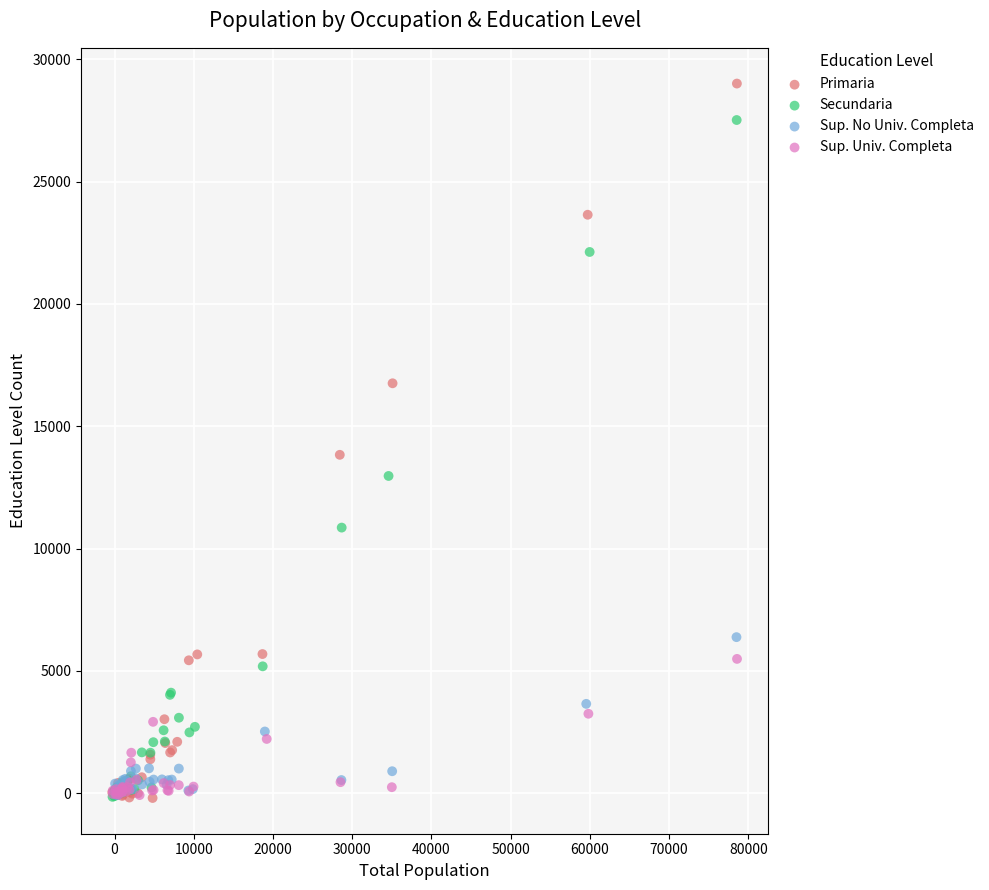

Which series has the largest Y range (max minus min)?

Primaria